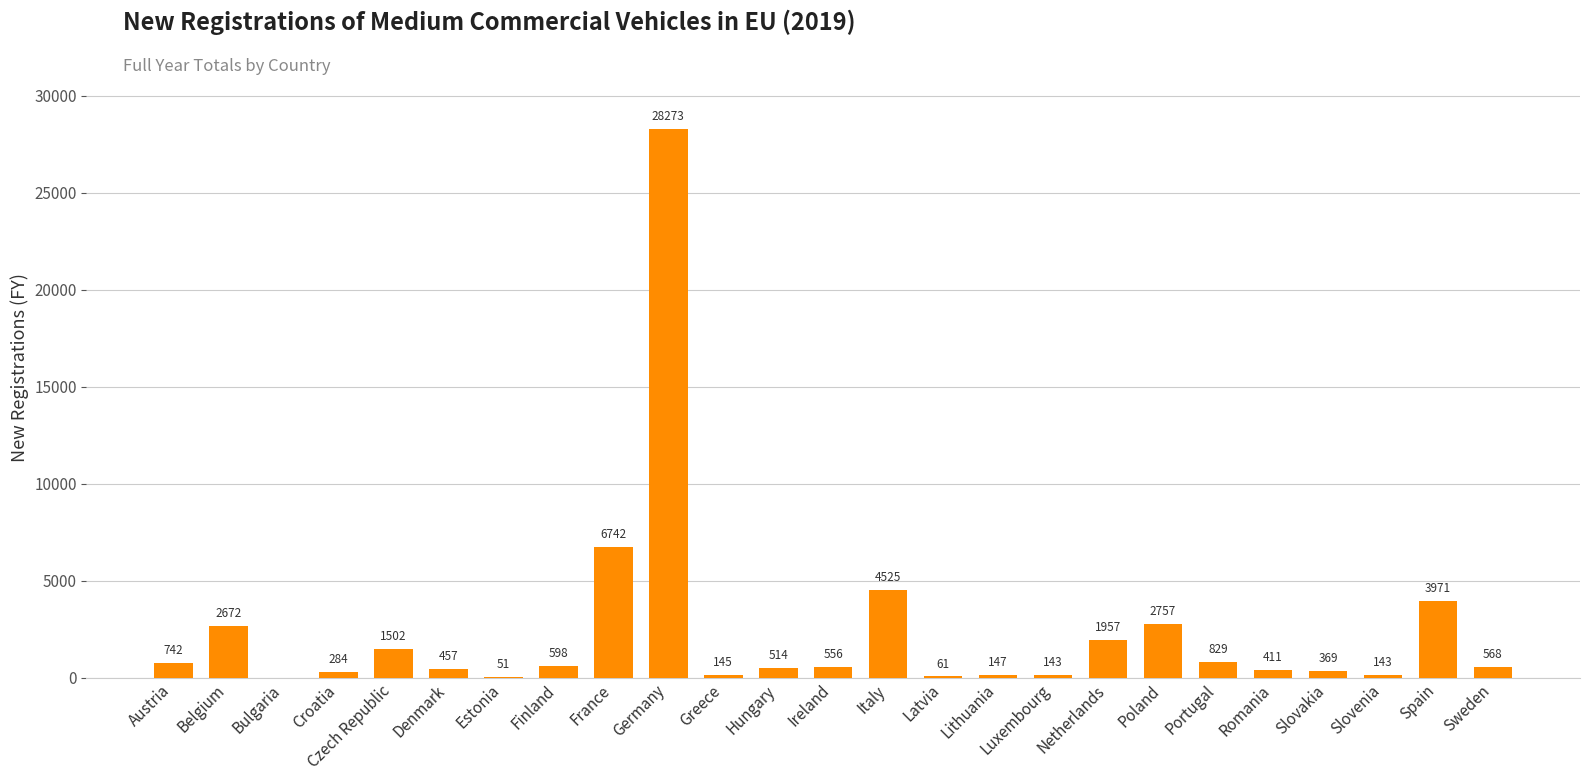

What is the greatest value displayed?

28273